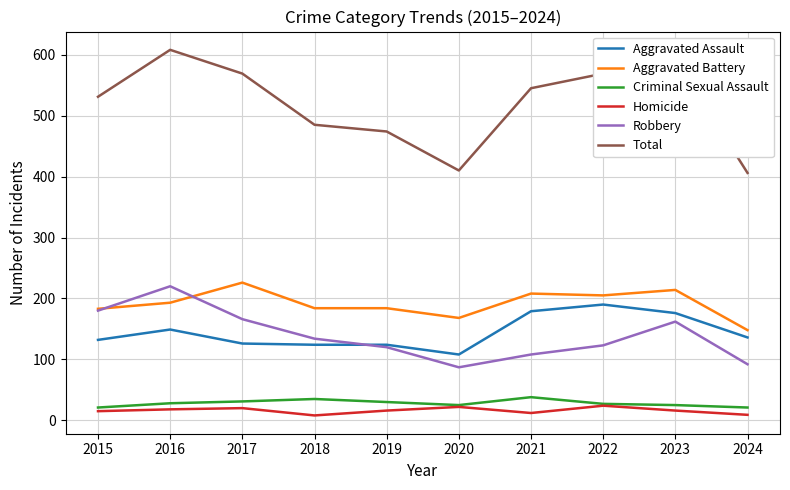

True or false: Criminal Sexual Assault and Total cross at least once.

False